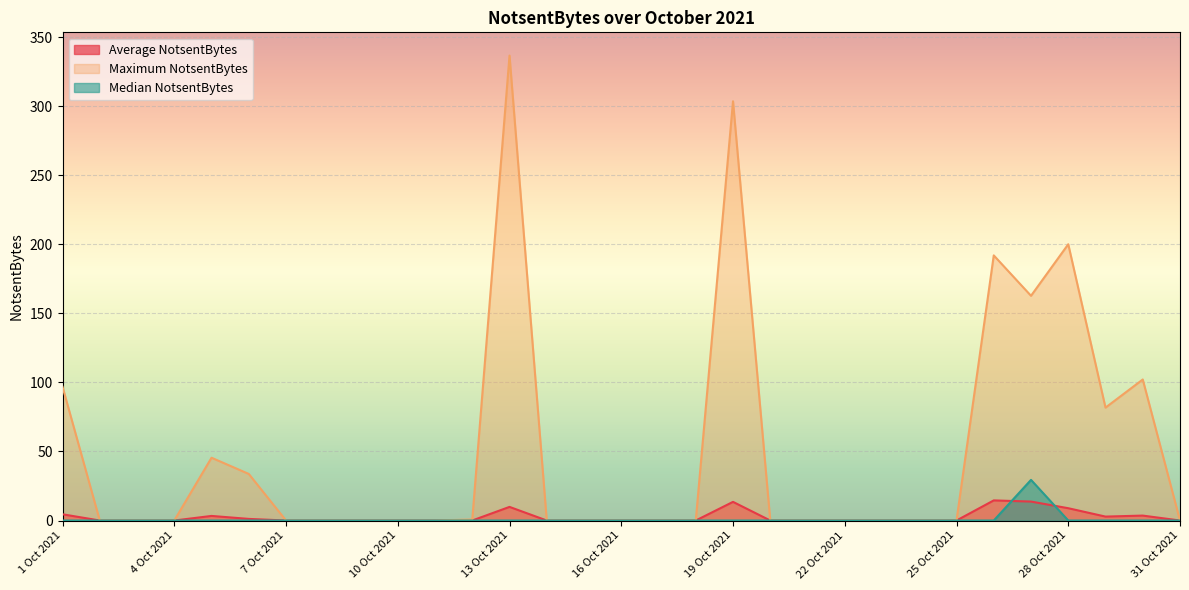

What position from the left is 1 Oct 2021?

1